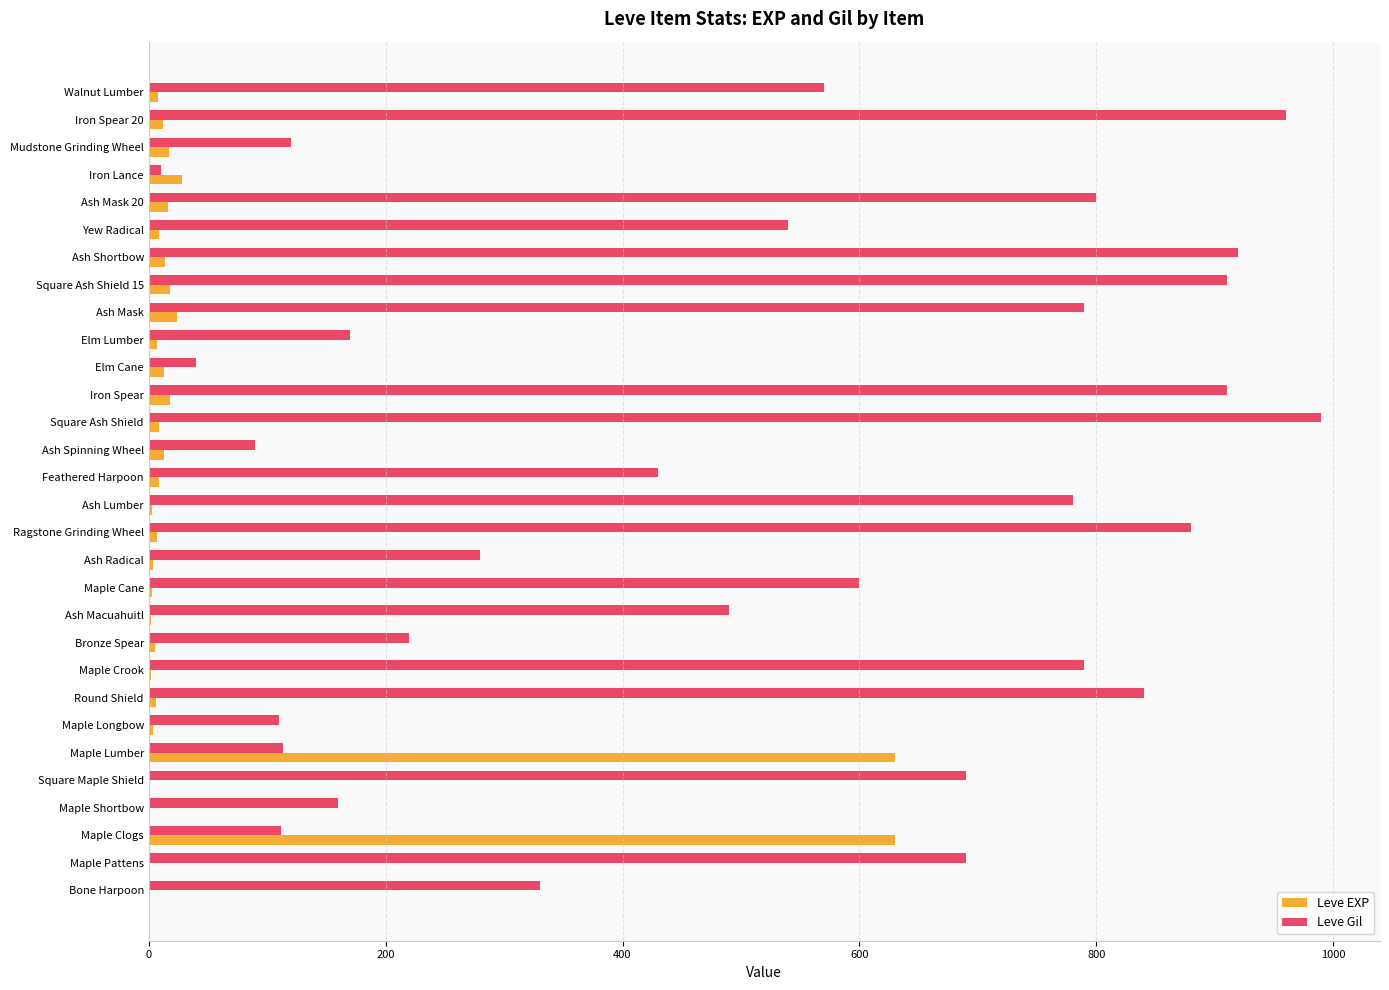

What is the sum of all Leve Gil values?

15335